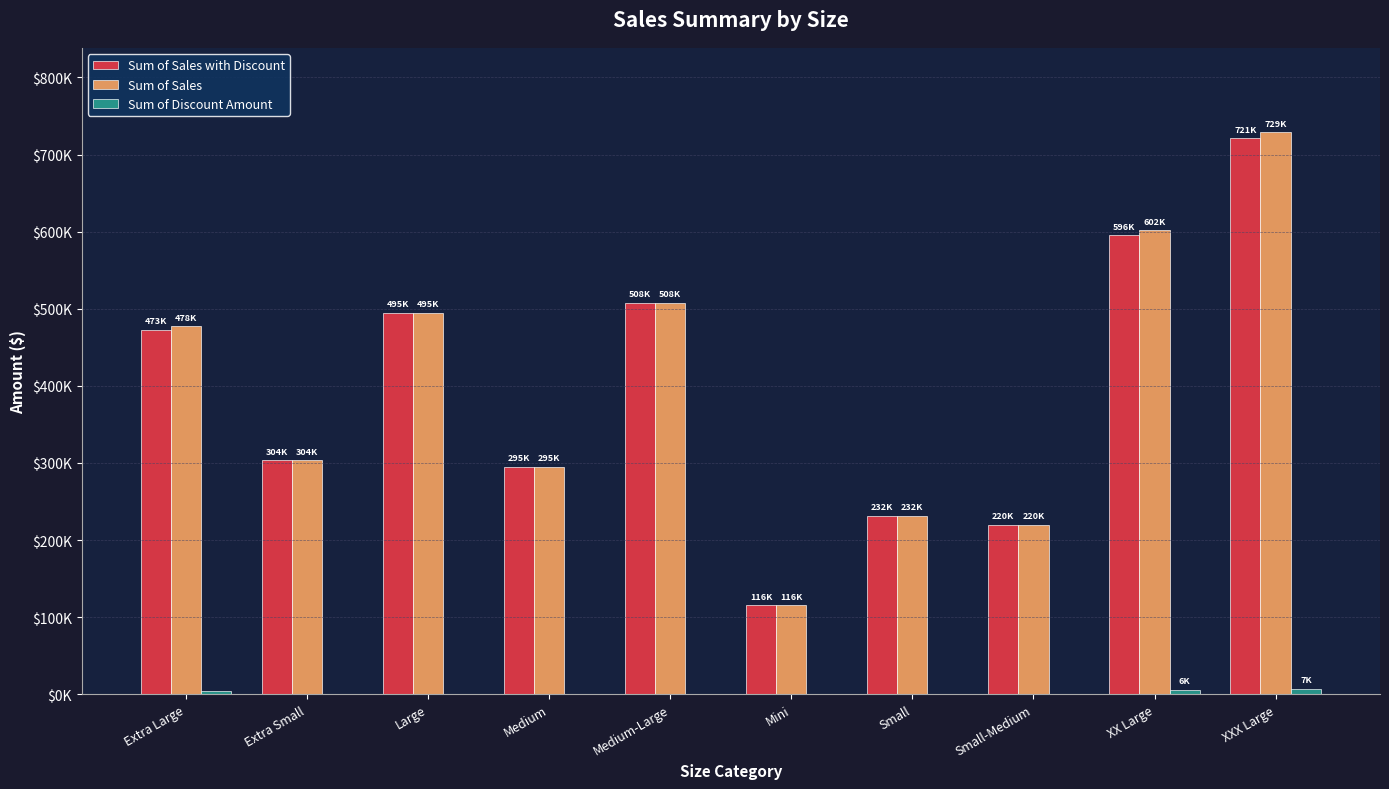

Reading left to right, what are all the values shown in this chart?

Sum of Sales with Discount: 472996.8	303685.7	495139.8	295191.9	507952.1	115722.4	231737.1	220045.3	595709.8	721378.3
Sum of Sales: 477774.6	303685.7	495139.8	295191.9	507952.1	115722.4	231737.1	220045.3	601727.1	728664.9
Sum of Discount Amount: 4777.8	0.0	0.0	0.0	0.0	0.0	0.0	0.0	6017.3	7286.6